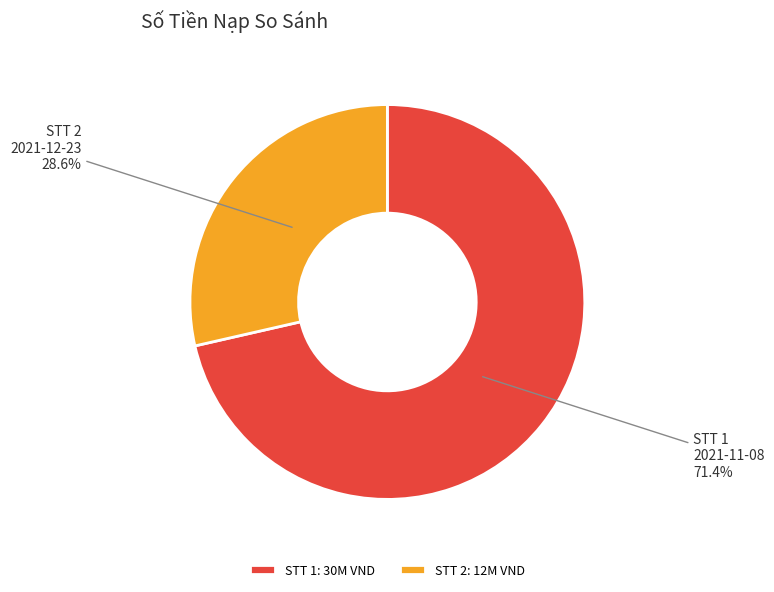

Combined, do STT 2: 12M VND and STT 1: 30M VND account for over 50%?

Yes